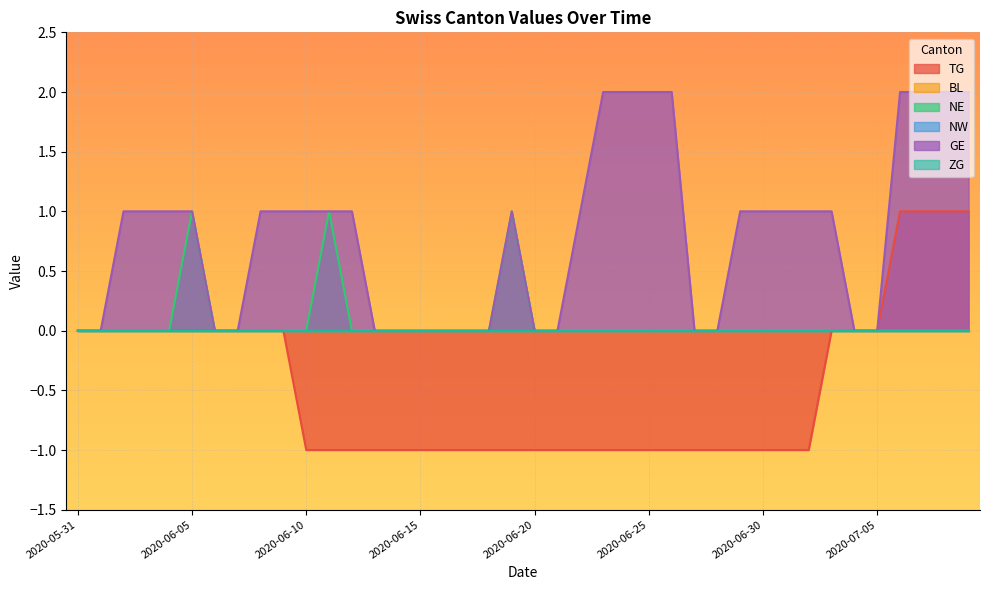

How many values in TG are above zero?

4